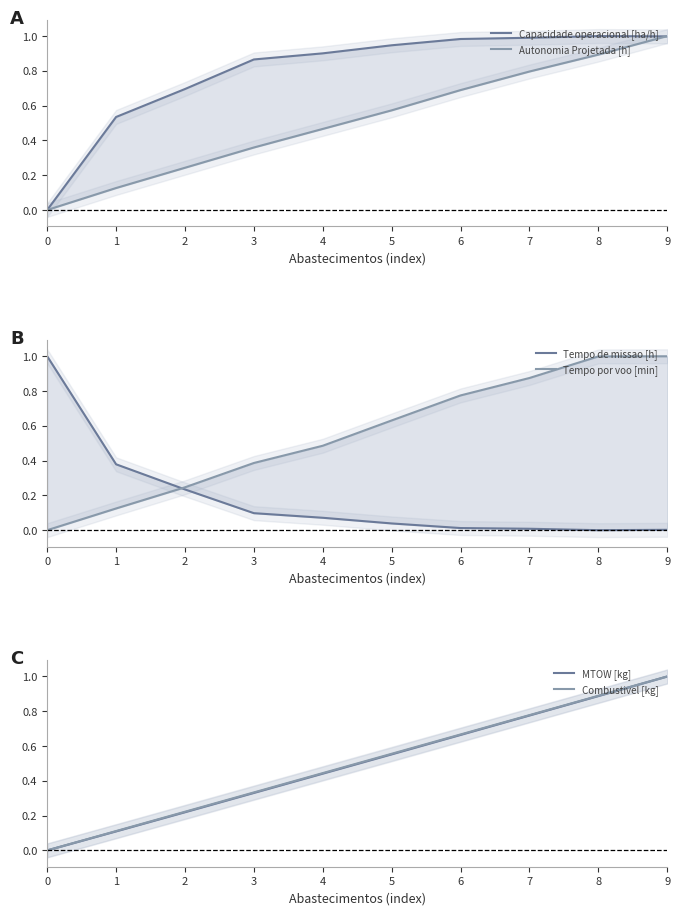

Rank the series by their maximum value, from highest to lowest.

Capacidade operacional [ha/h], Autonomia Projetada [h], Tempo de missao [h], Tempo por voo [min], MTOW [kg], Combustivel [kg]